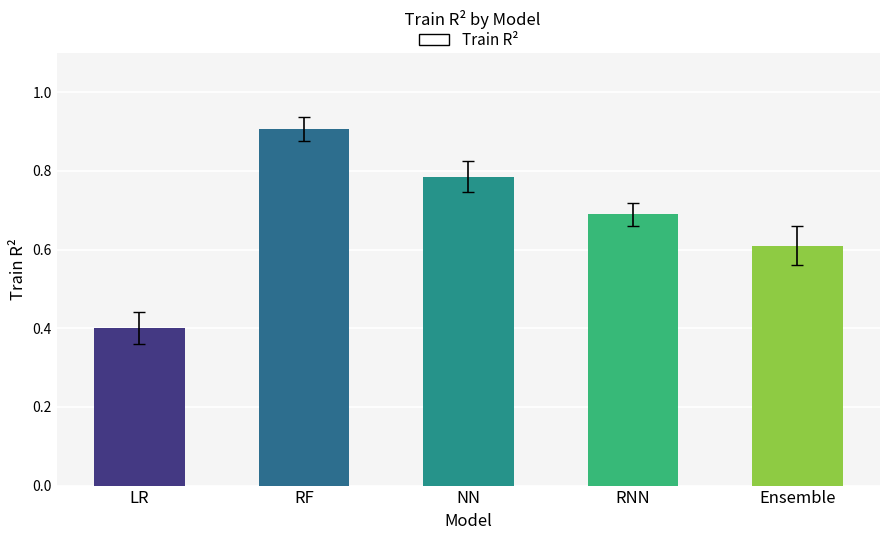

What is the difference between the values at RF and LR?

0.5